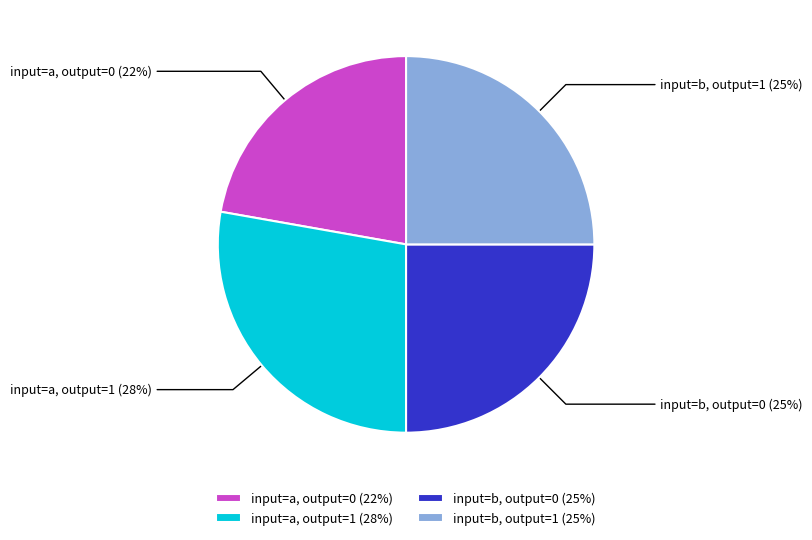

How many slices are in this pie chart?

4